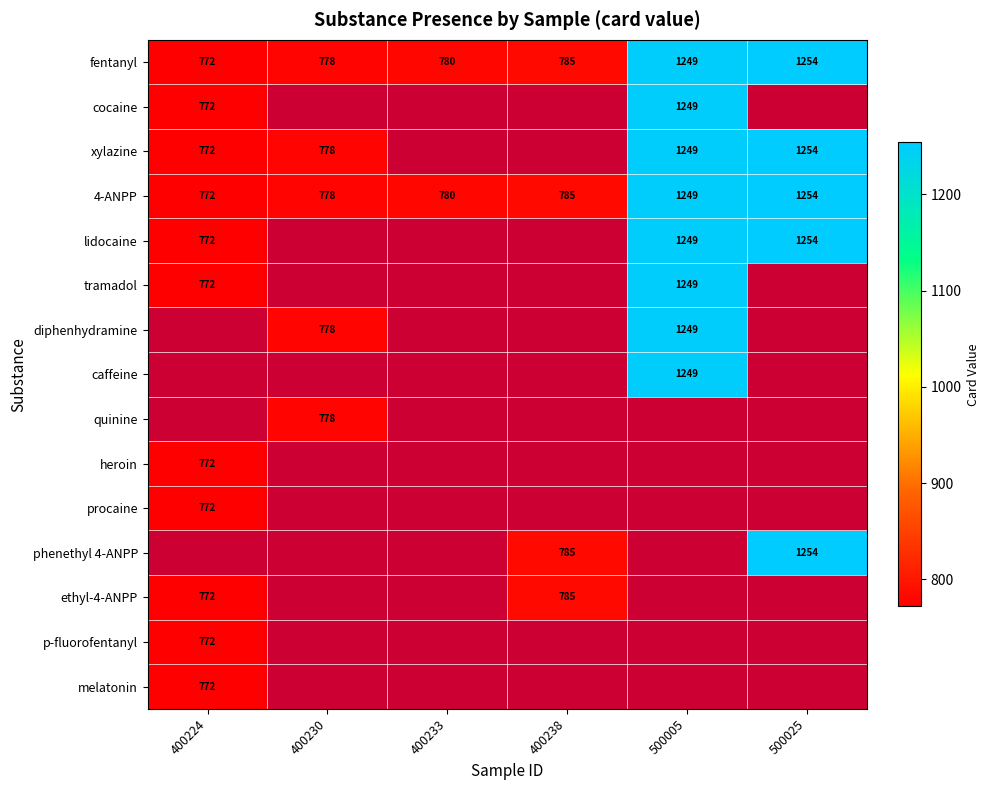

At which category does the chart reach its minimum across all series?

400224